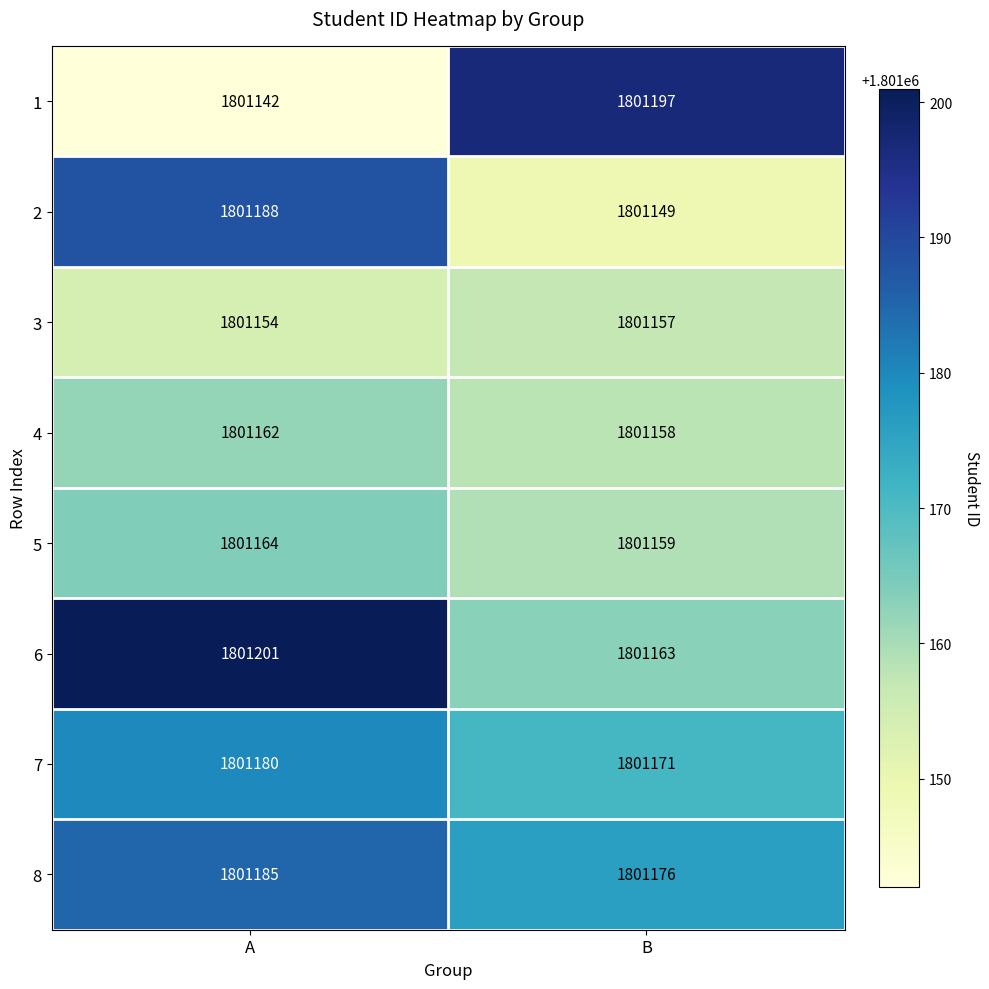

How many series are shown in this chart?

8